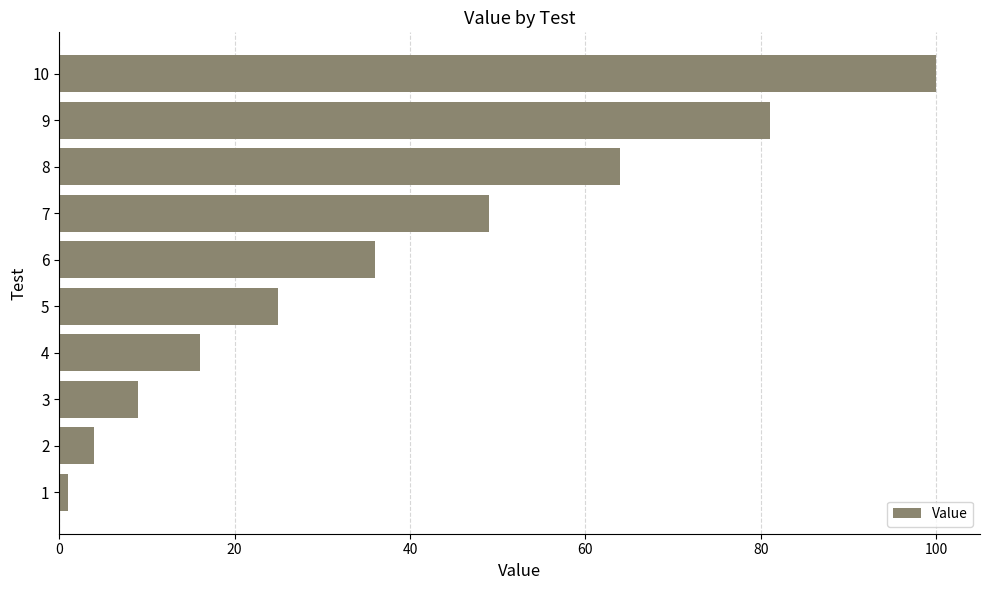

Reading top to bottom, list all the values displayed in this chart.

100	81	64	49	36	25	16	9	4	1